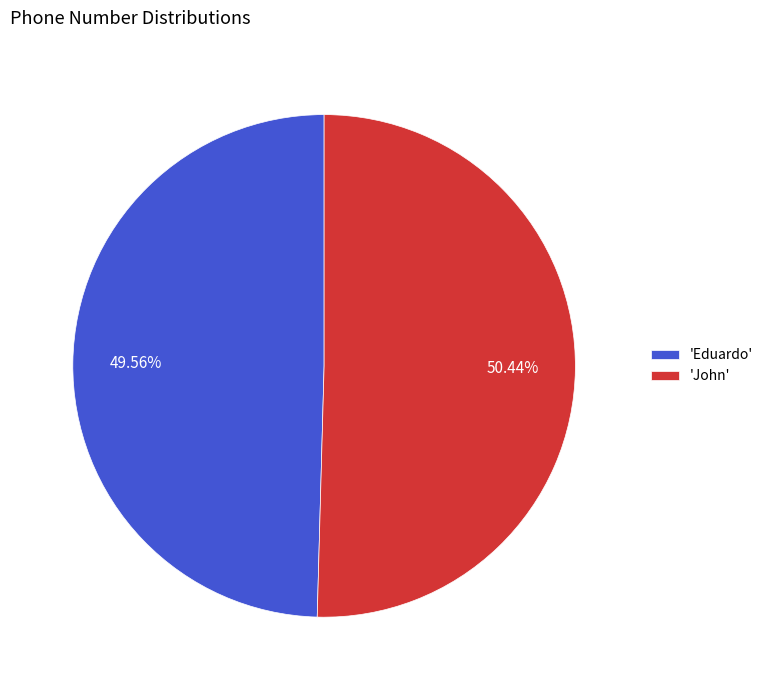

Between 'Eduardo' and 'John', which is larger?

'John'